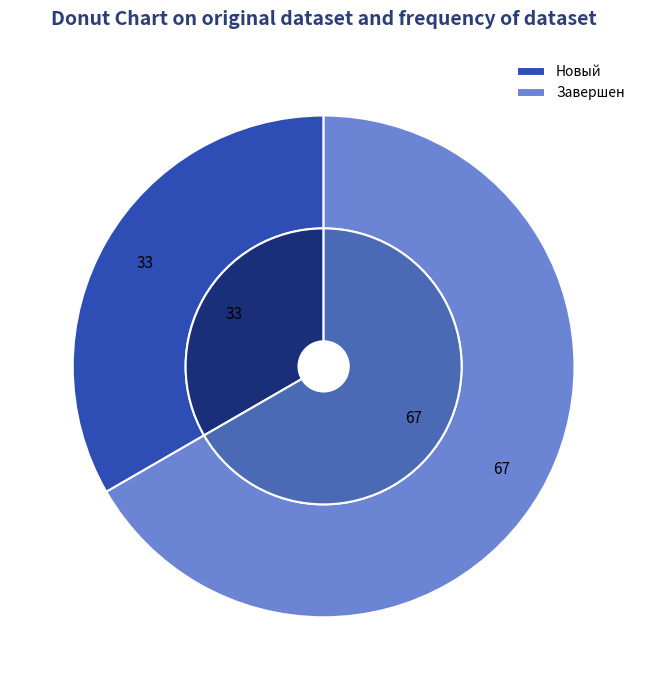

Rank the categories by value from highest to lowest.

Завершен, Новый